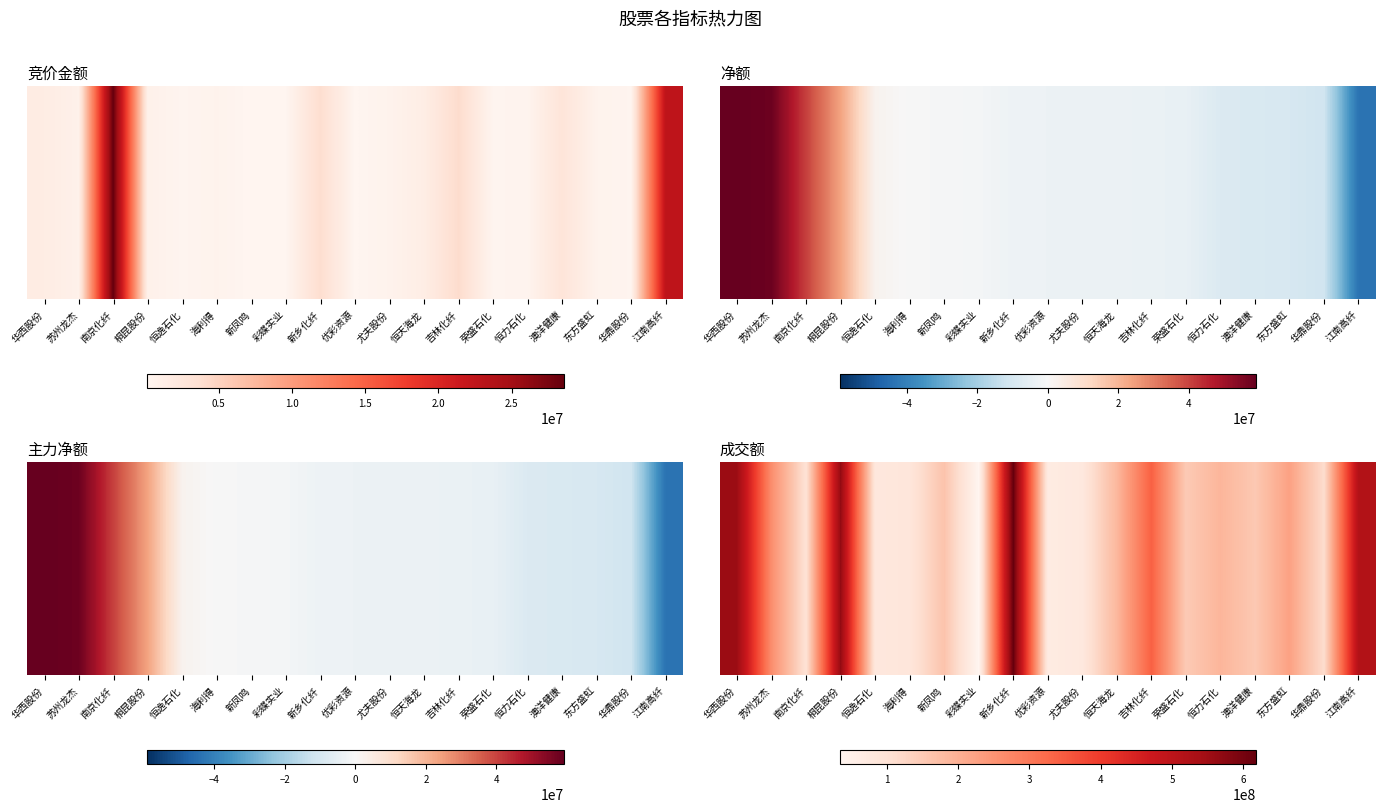

Where is the data nearest to the value 325916383?

吉林化纤